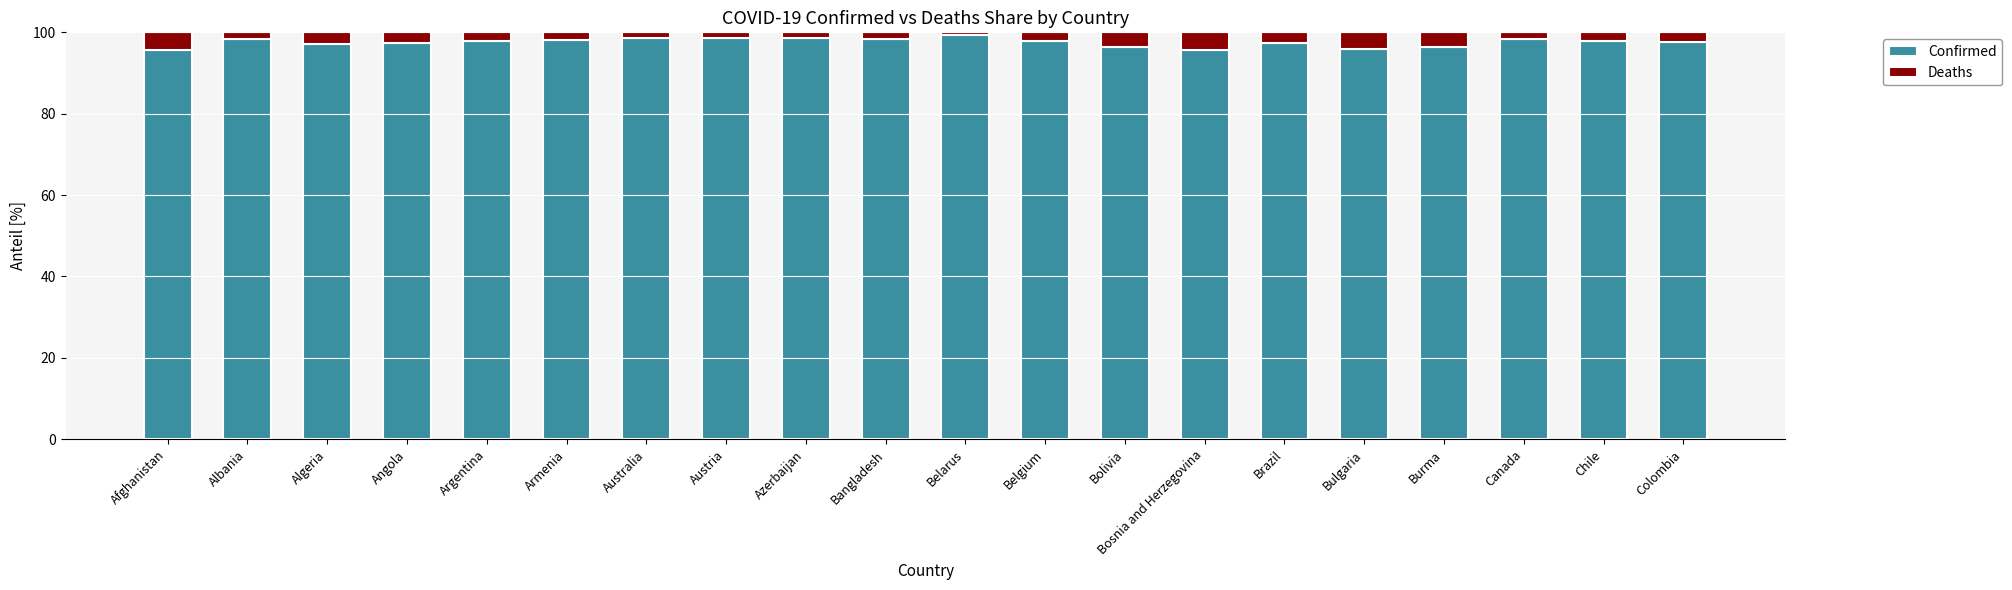

What is the approximate value of Confirmed at Burma?

96.3